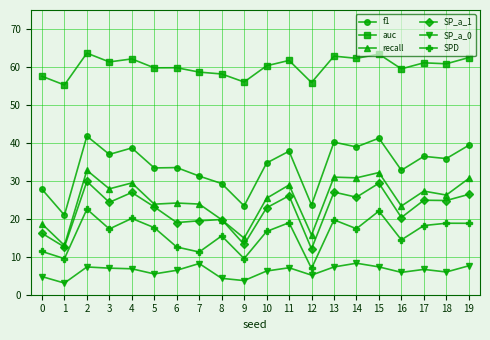

What is the difference between the highest and lowest values at 9?

52.3